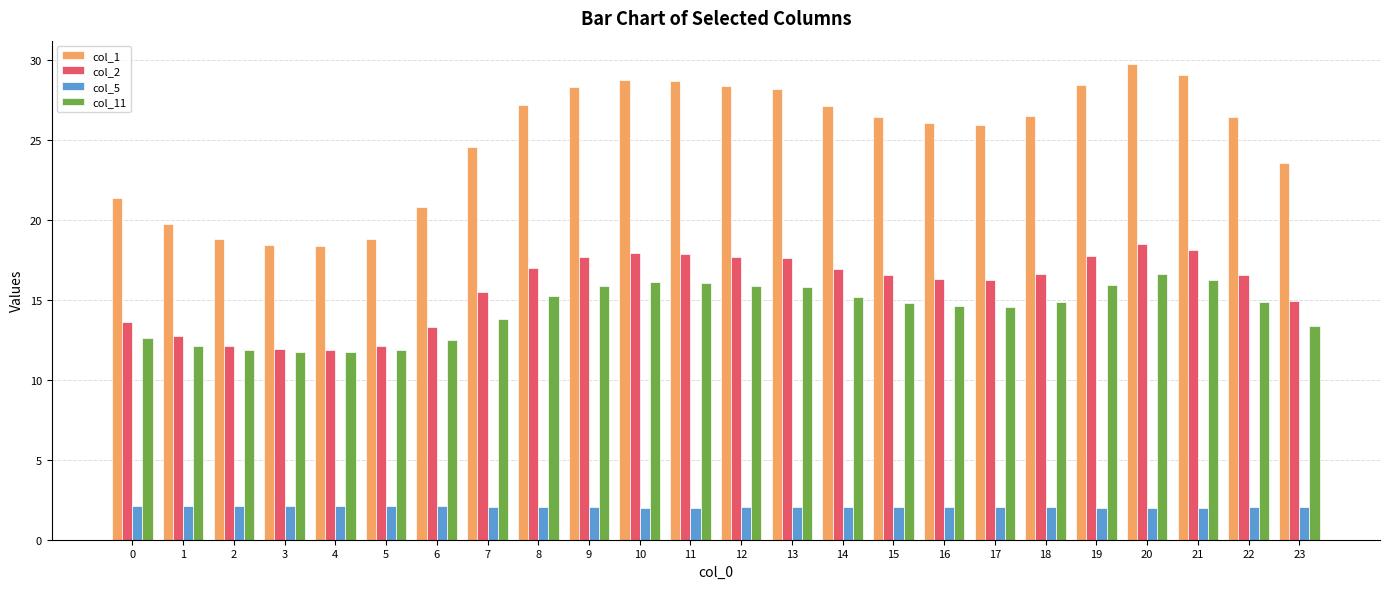

What are all the series names shown in the legend?

col_1, col_2, col_5, col_11